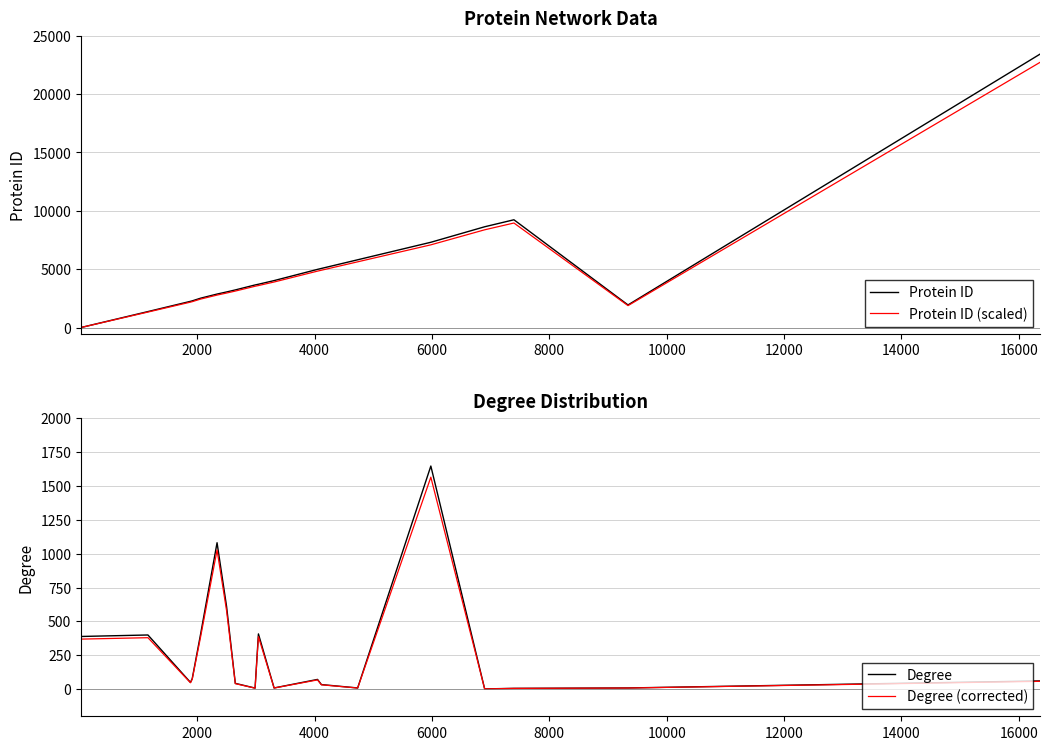

What is the sum of all Degree values?

5327.0